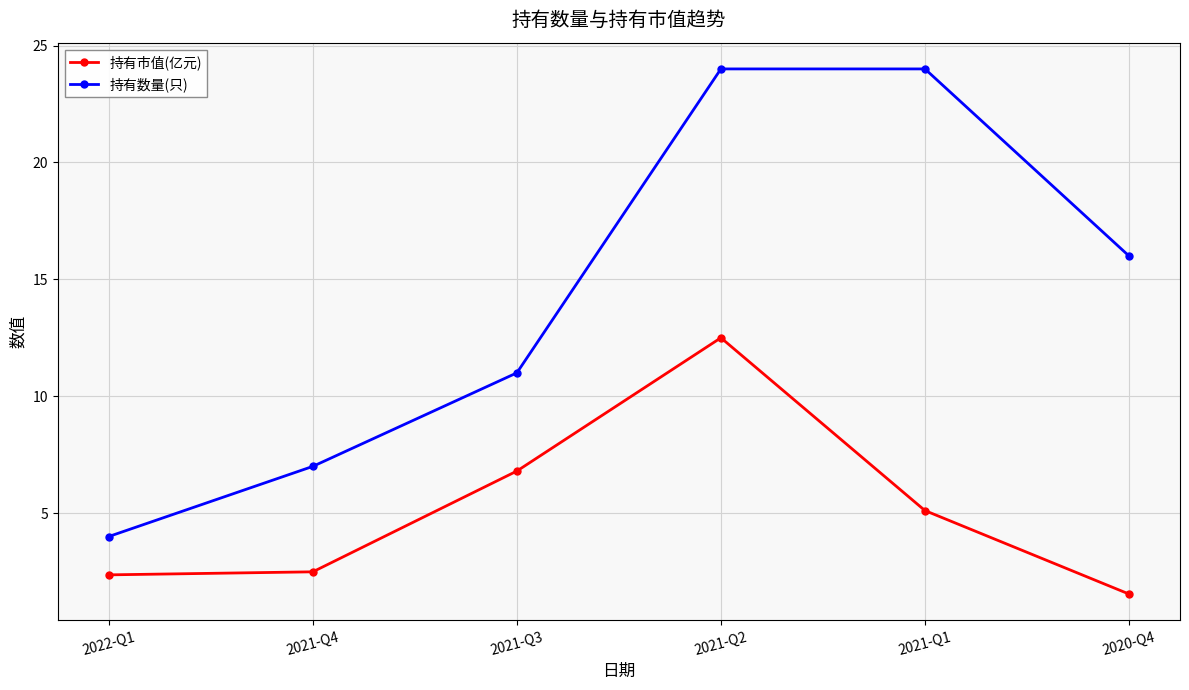

Is it true that 持有市值(亿元) equals 3.9 at 2021-Q4?

False